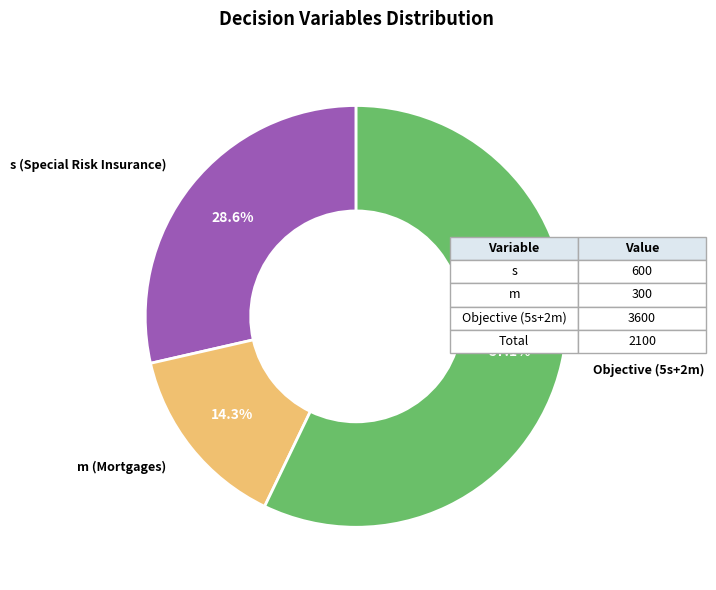

Is there a majority slice in this chart?

Yes